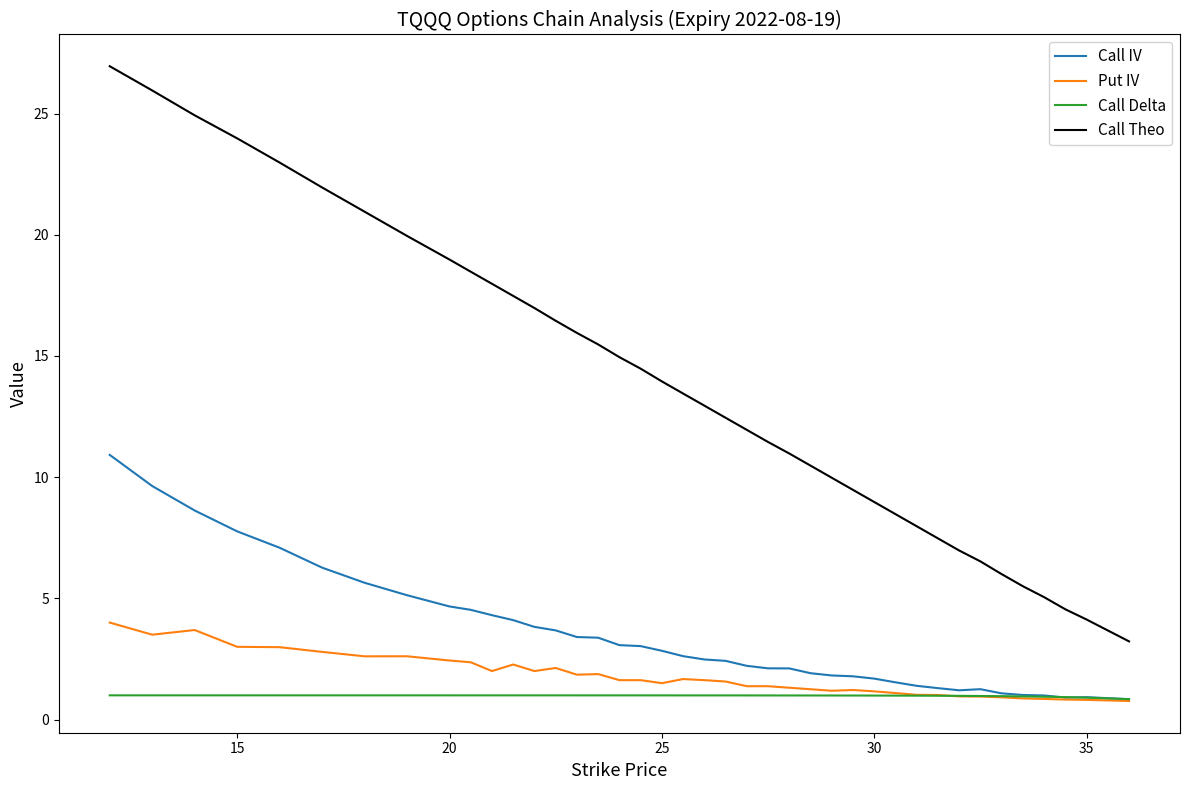

What is the maximum value for Put IV?

4.0